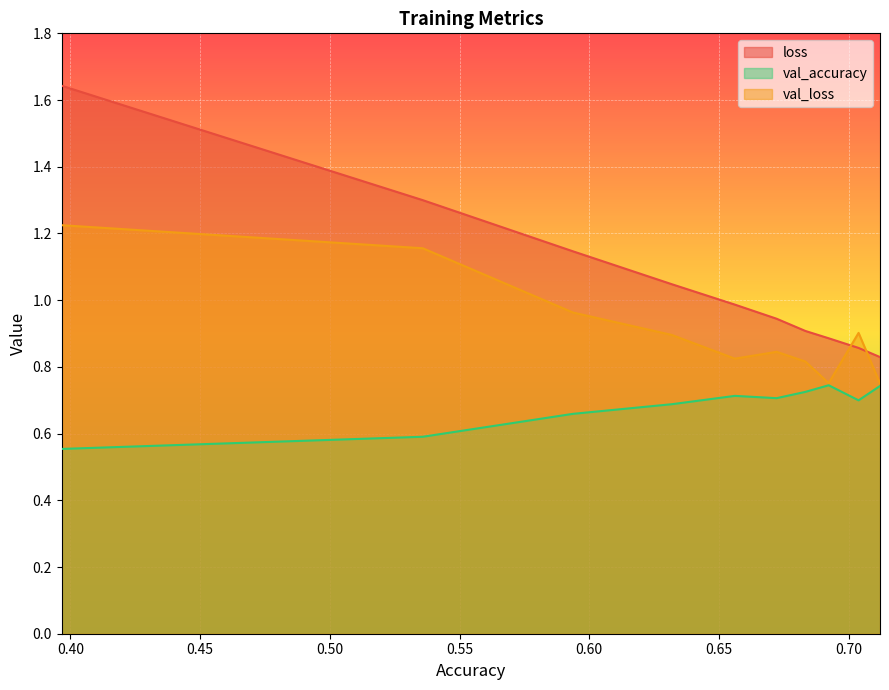

True or false: val_accuracy and loss intersect in this chart.

False